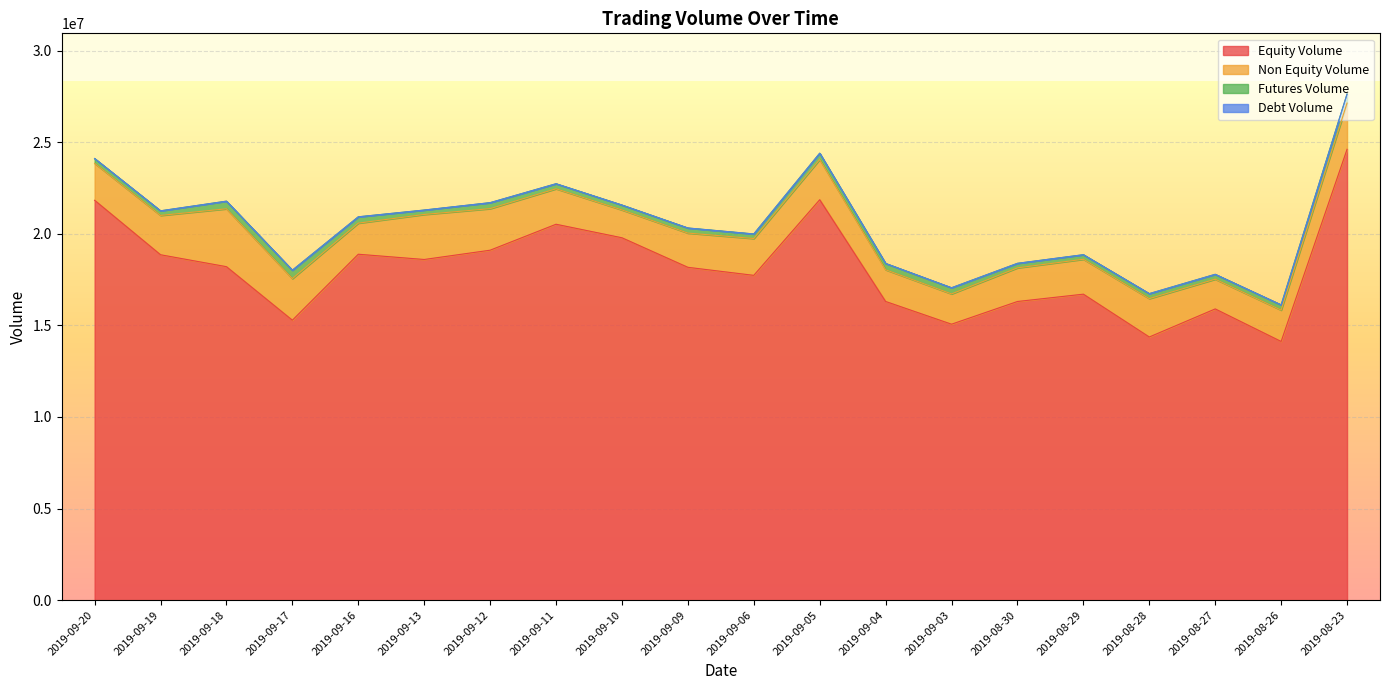

Rank the series by their maximum value, from highest to lowest.

Equity Volume, Non Equity Volume, Futures Volume, Debt Volume